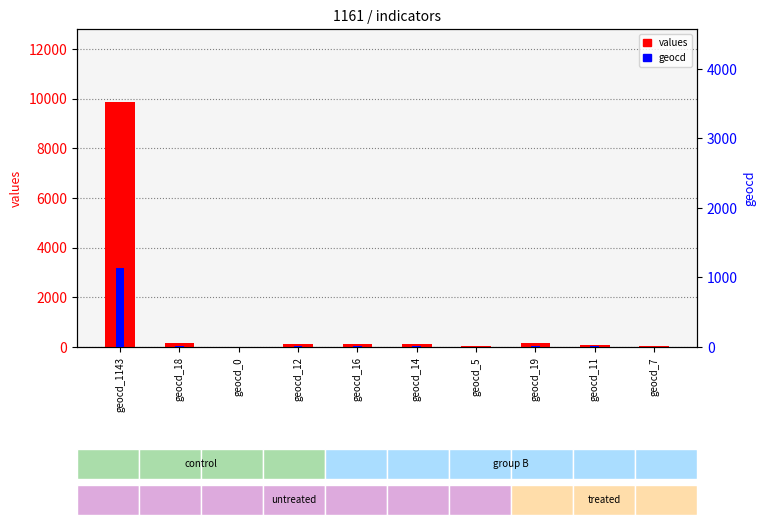

How many values in the geocd series are below 14?

5